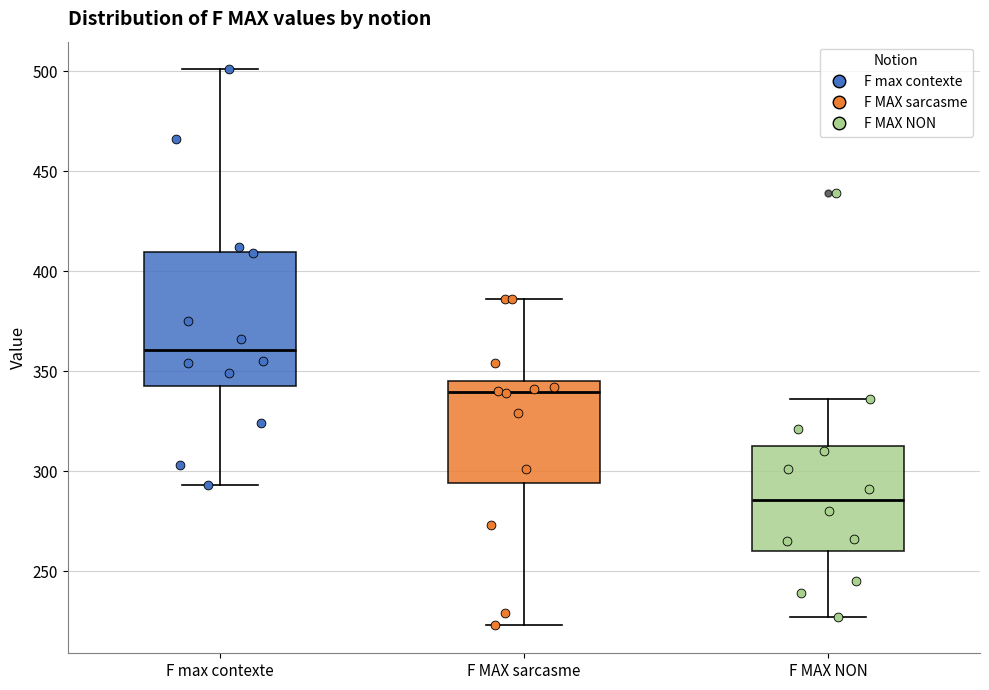

Which box's median line is the highest?

F max contexte